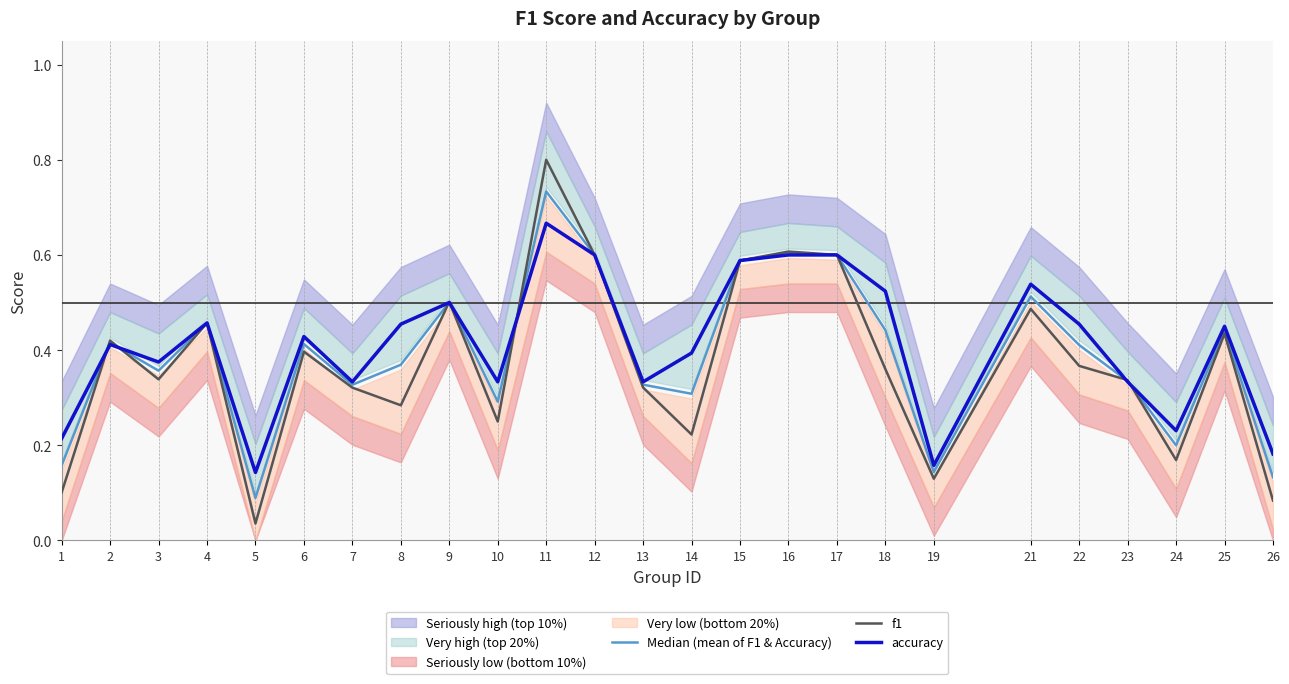

Between 17 and 4, which is larger?

17